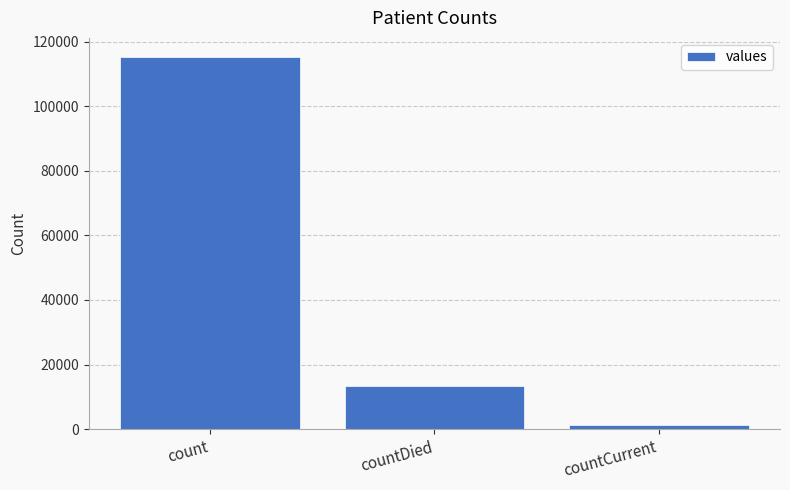

Between countCurrent and count, which is larger?

count